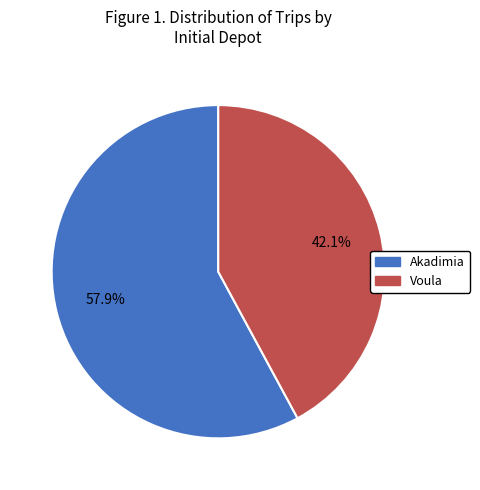

To the nearest percent, what percentage of the pie is Akadimia?

58%